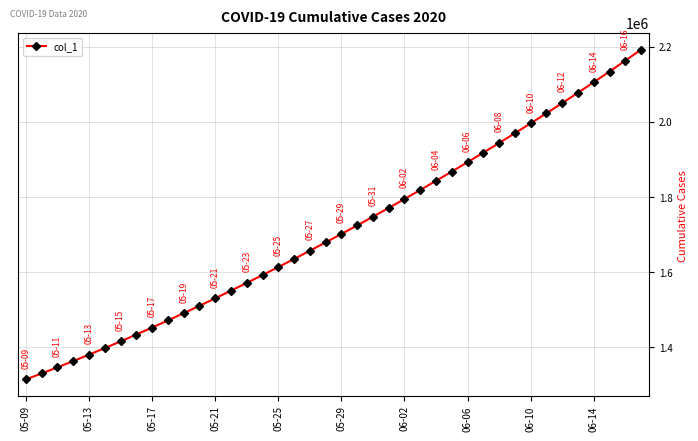

What is the smallest value displayed?

1315099.0